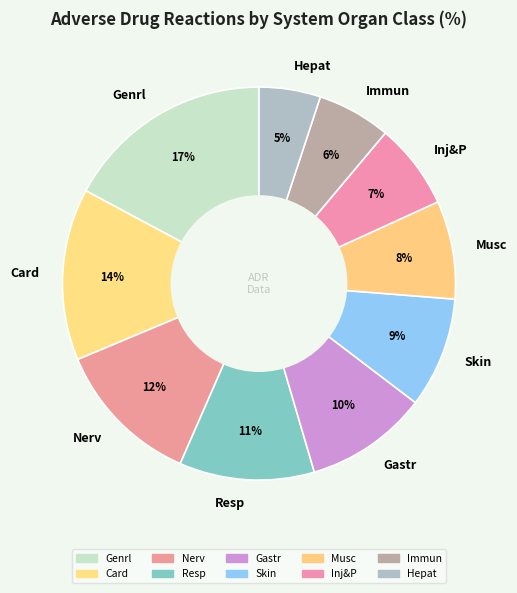

How many segments does this pie chart have?

10